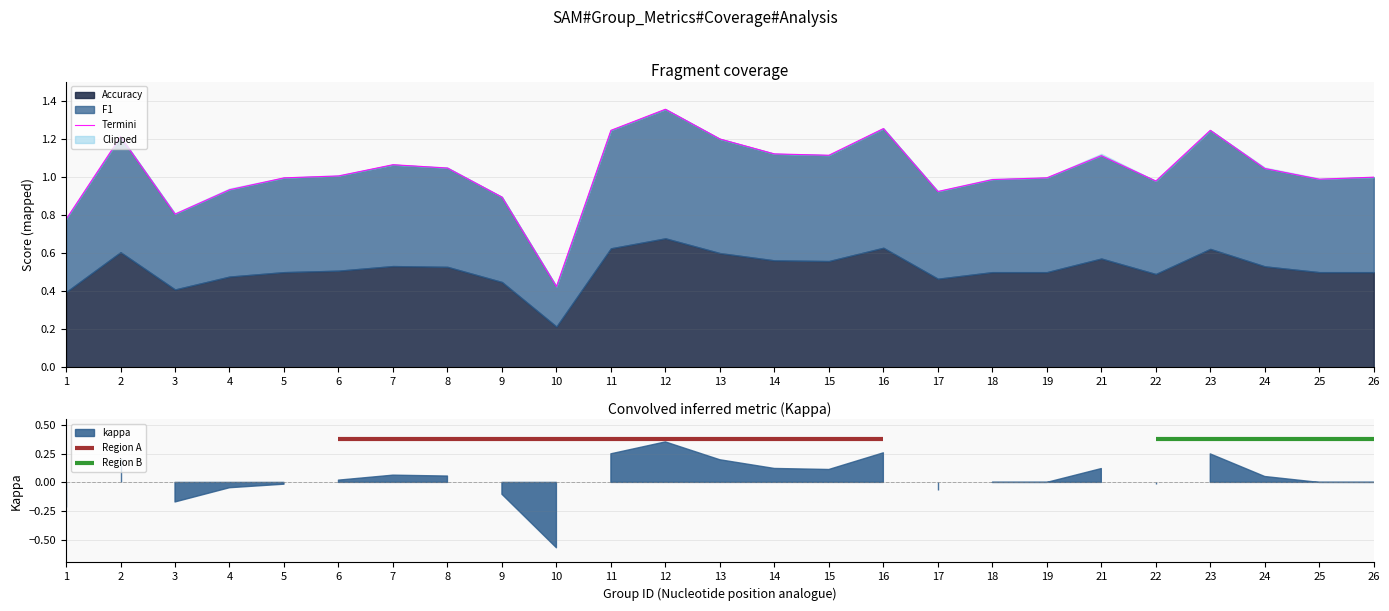

What is the difference between the maximum and minimum values?

0.9